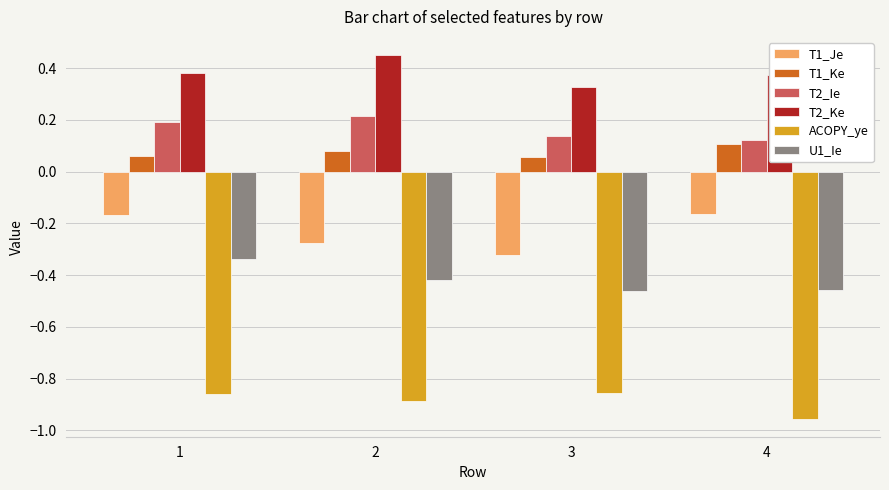

The value of ACOPY_ye at 3 is -0.9. True or false?

True